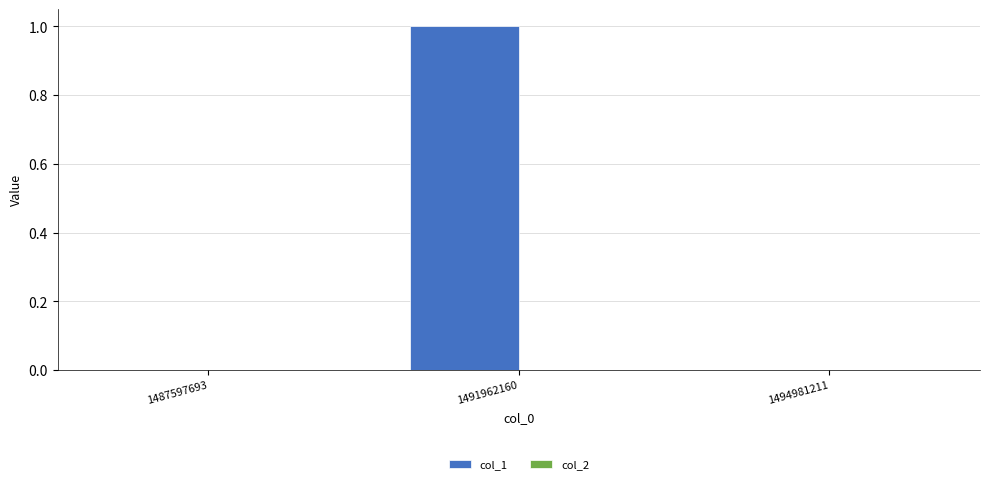

Which label corresponds to the largest value in the chart?

1491962160